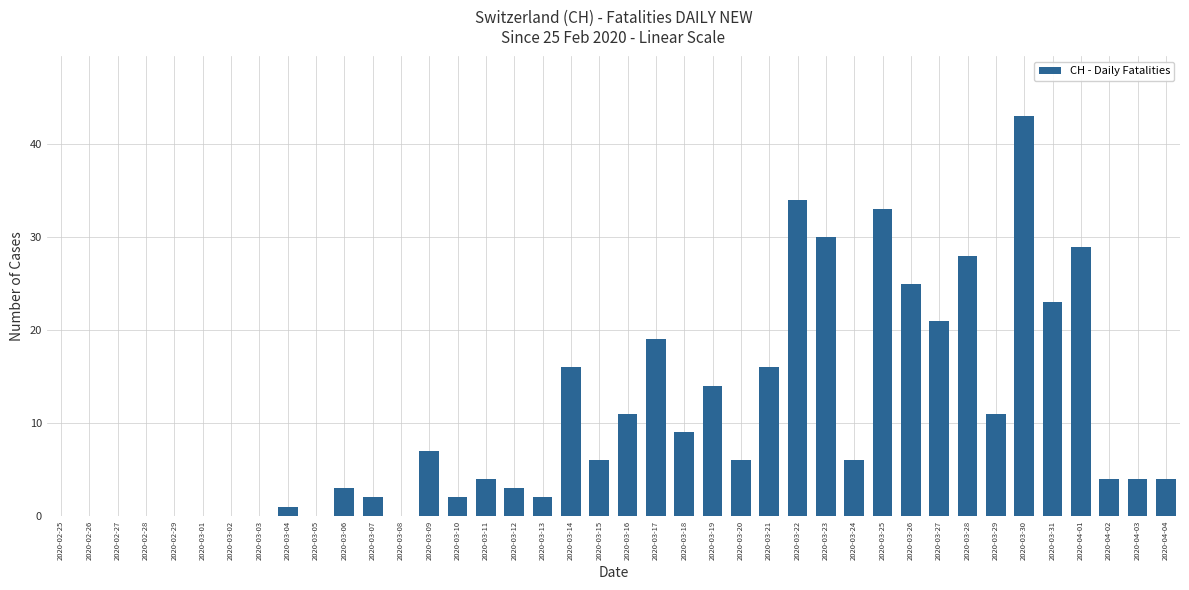

At which label does the data first exceed 6?

2020-03-09